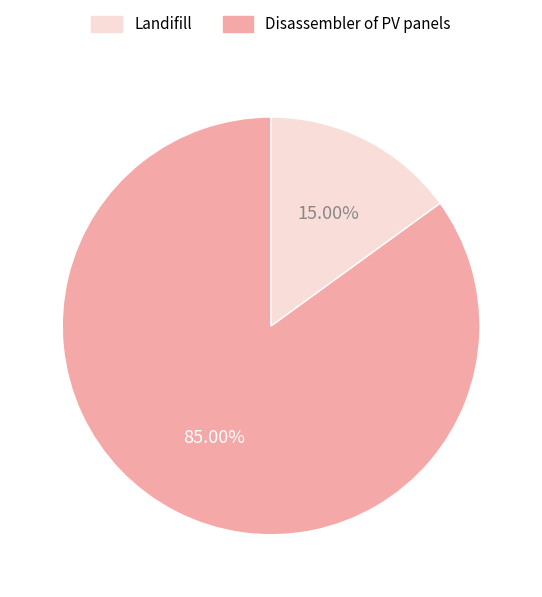

To the nearest percent, what is the difference between the largest and smallest slice percentages?

70%